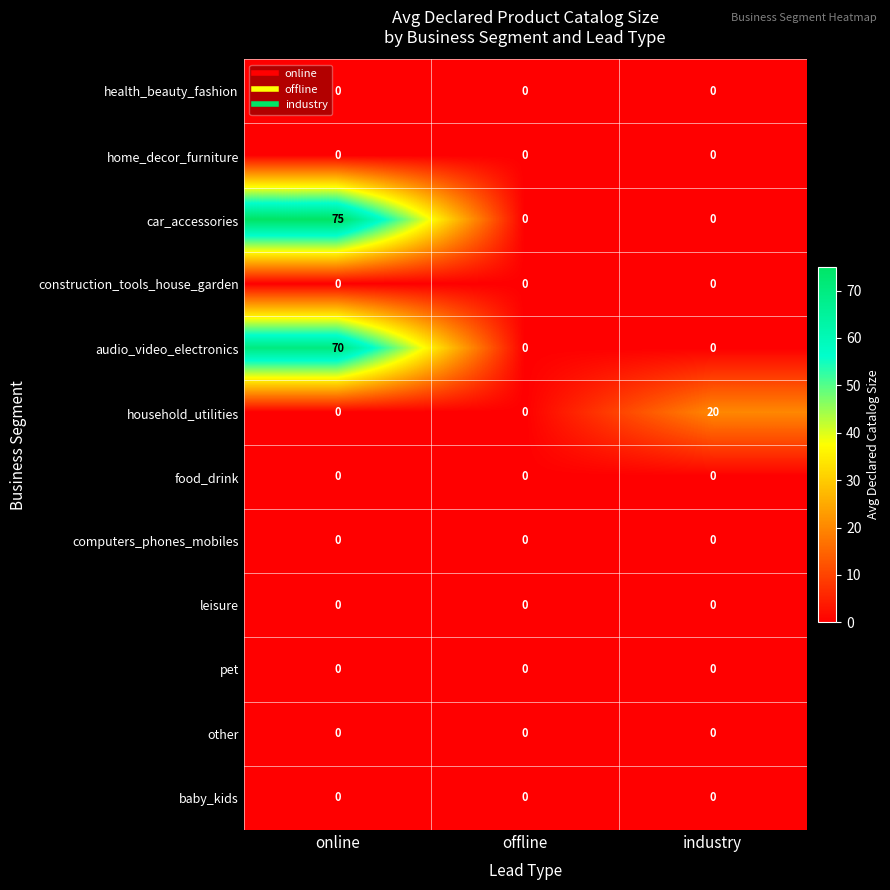

What is the total value across all series at industry?

20